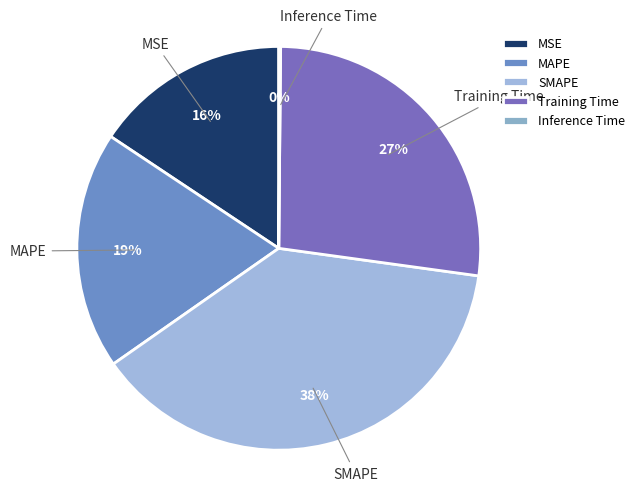

Do MSE and Training Time together represent more than half of the pie?

No